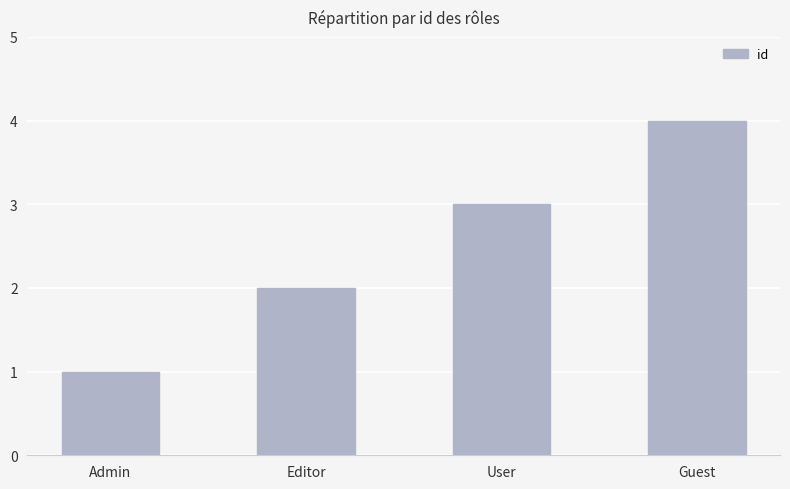

What is the label of the 4th bar from the left?

Guest